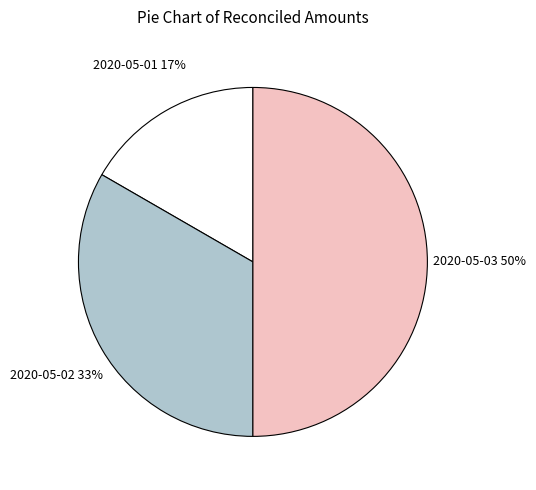

Rank the categories by value from lowest to highest.

2020-05-01, 2020-05-02, 2020-05-03